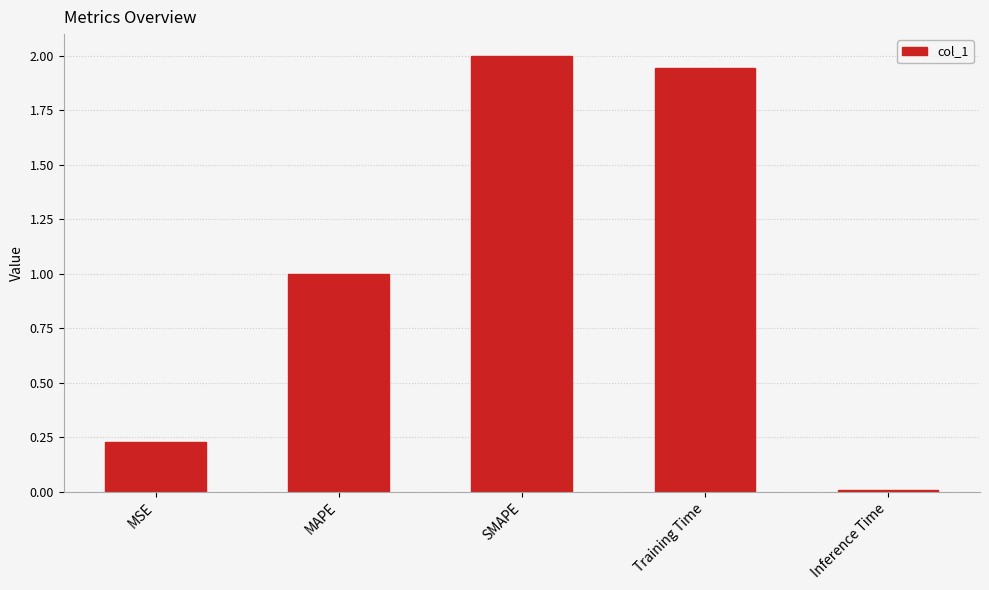

What is the label of the 3rd bar from the right?

SMAPE